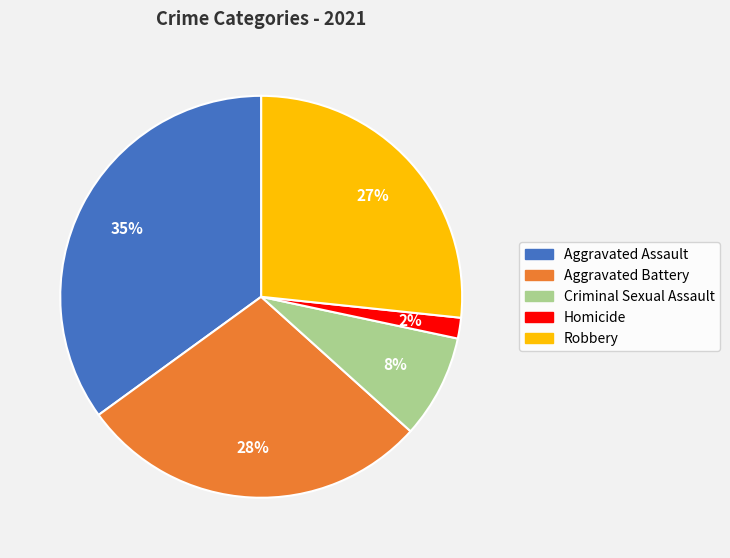

Is the sum of Aggravated Assault and Robbery greater than half?

Yes